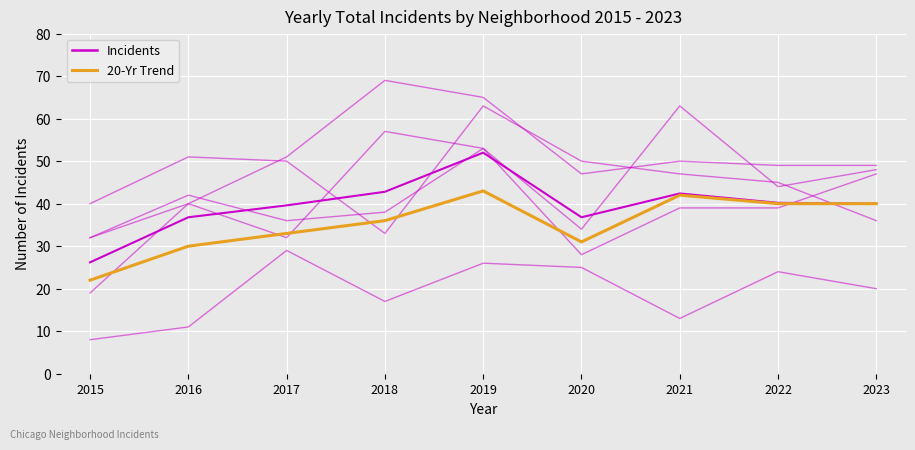

Is this an area chart (filled region under the line)?

No